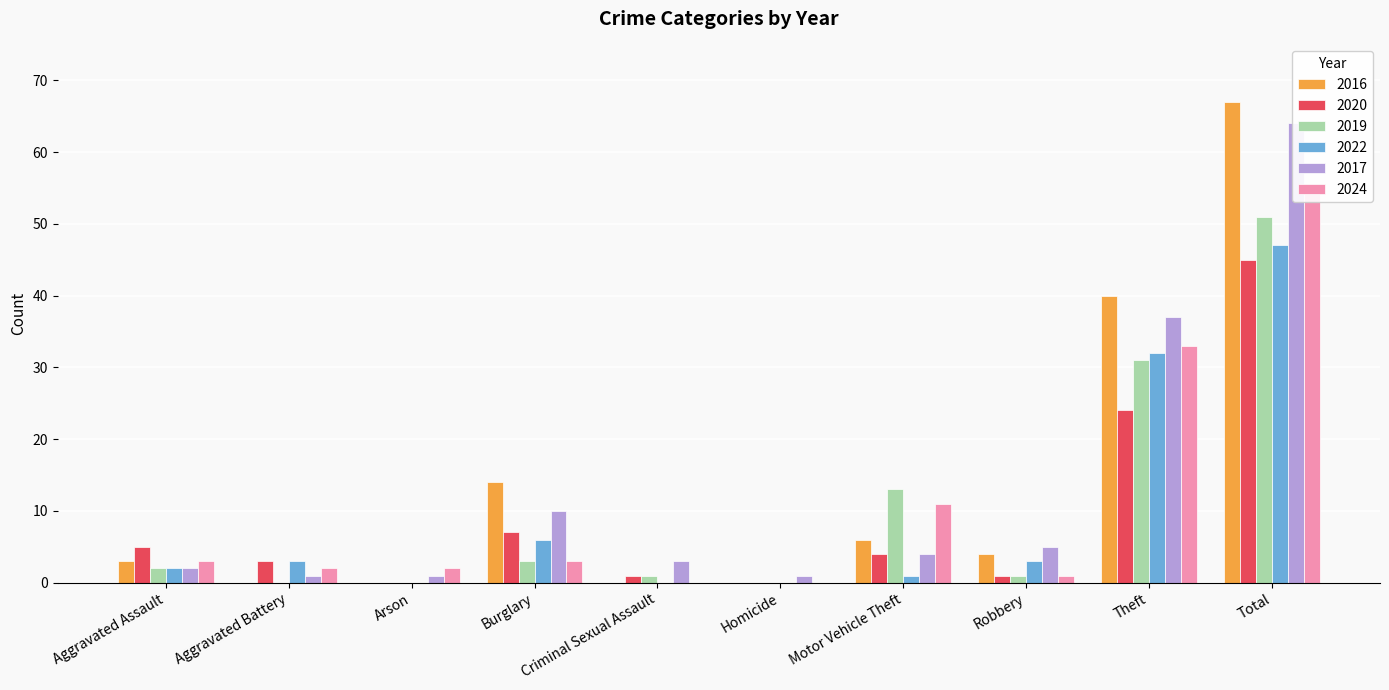

Which category has the lowest value in the 2020 series?

Arson